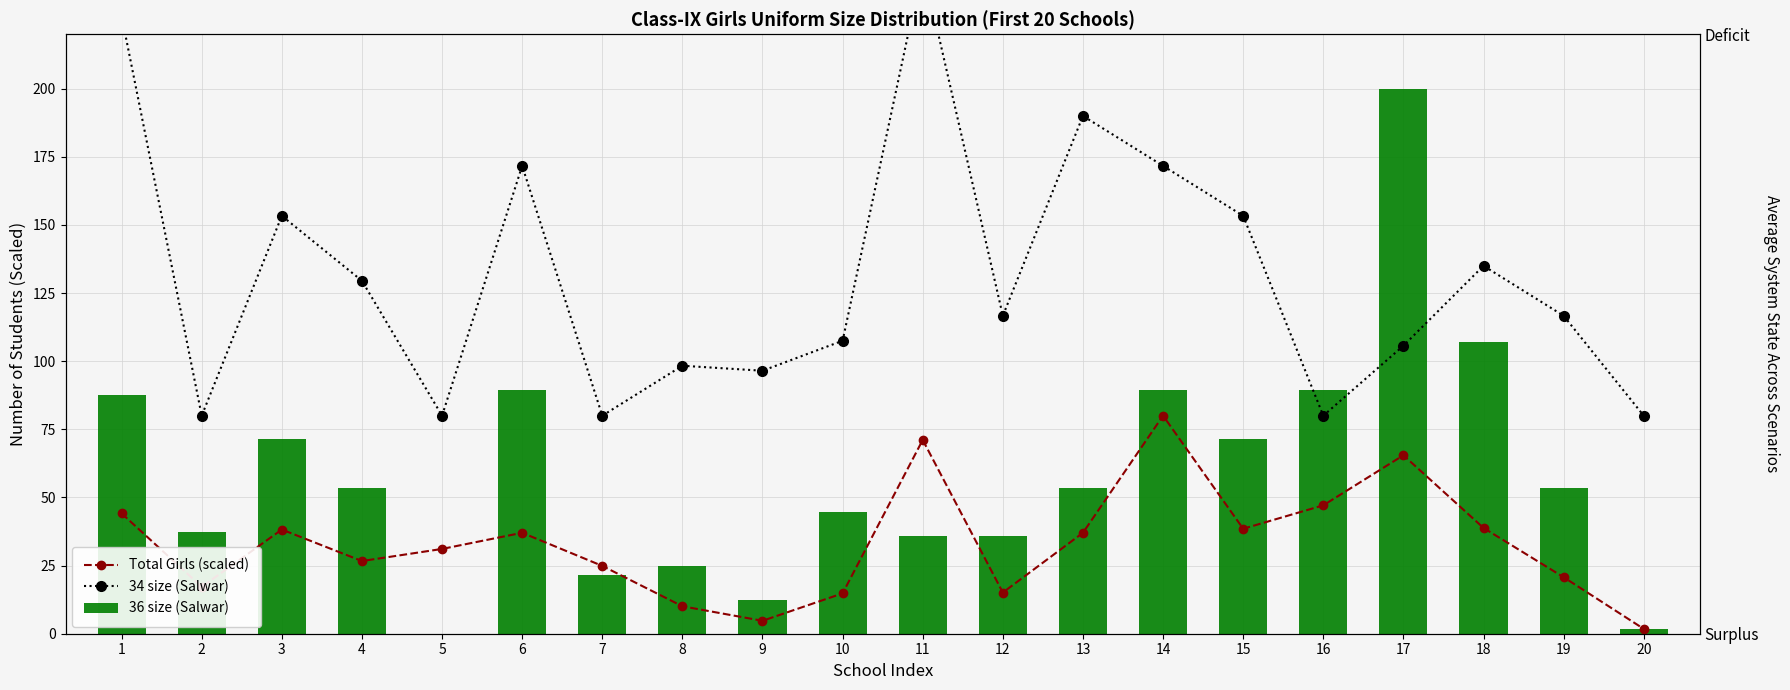

Reading right to left, what are all the values shown in this chart?

Total Girls (scaled): 20=1.8	19=20.7	18=38.8	17=65.5	16=47.1	15=38.5	14=80.0	13=37.0	12=15.1	11=71.1	10=14.8	9=4.7	8=10.1	7=24.9	6=37.0	5=31.1	4=26.7	3=38.2	2=17.2	1=44.1
34 size (Salwar): 20=80.0	19=116.7	18=135.0	17=105.7	16=80.0	15=153.3	14=171.7	13=190.0	12=116.7	11=245.0	10=107.5	9=96.5	8=98.3	7=80.0	6=171.7	5=80.0	4=129.5	3=153.3	2=80.0	1=226.7
36 size (Salwar): 20=1.8	19=53.6	18=107.1	17=200.0	16=89.3	15=71.4	14=89.3	13=53.6	12=35.7	11=35.7	10=44.6	9=12.5	8=25.0	7=21.4	6=89.3	5=0.0	4=53.6	3=71.4	2=37.5	1=87.5